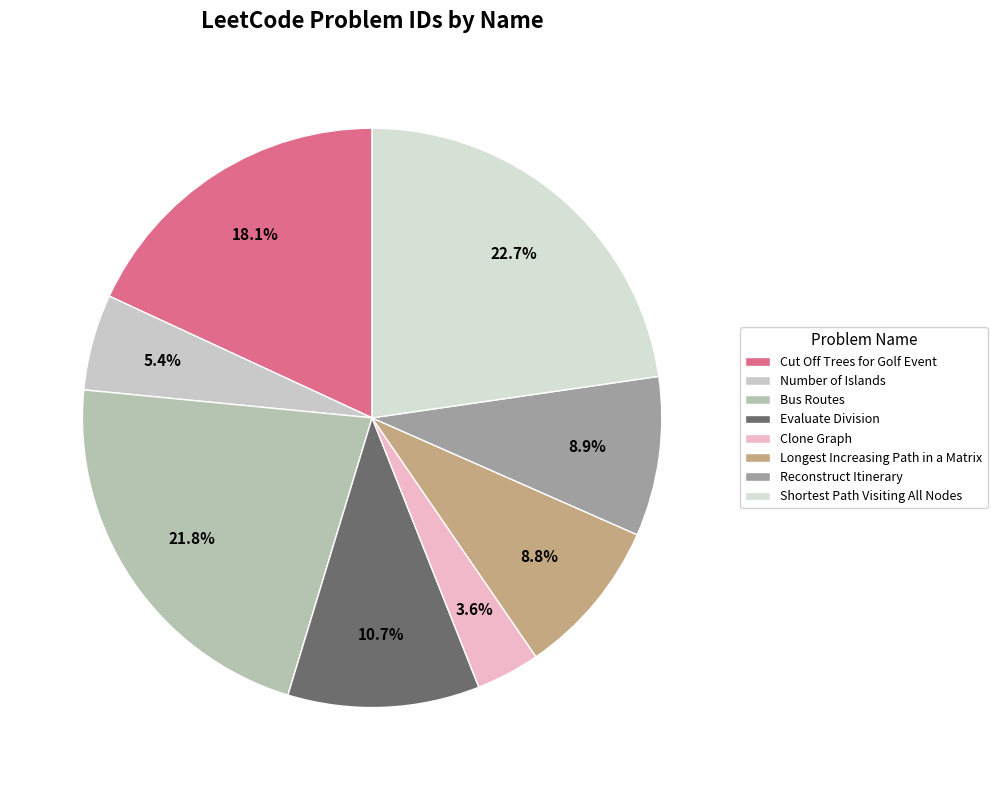

Between Reconstruct Itinerary and Longest Increasing Path in a Matrix, which is larger?

Reconstruct Itinerary